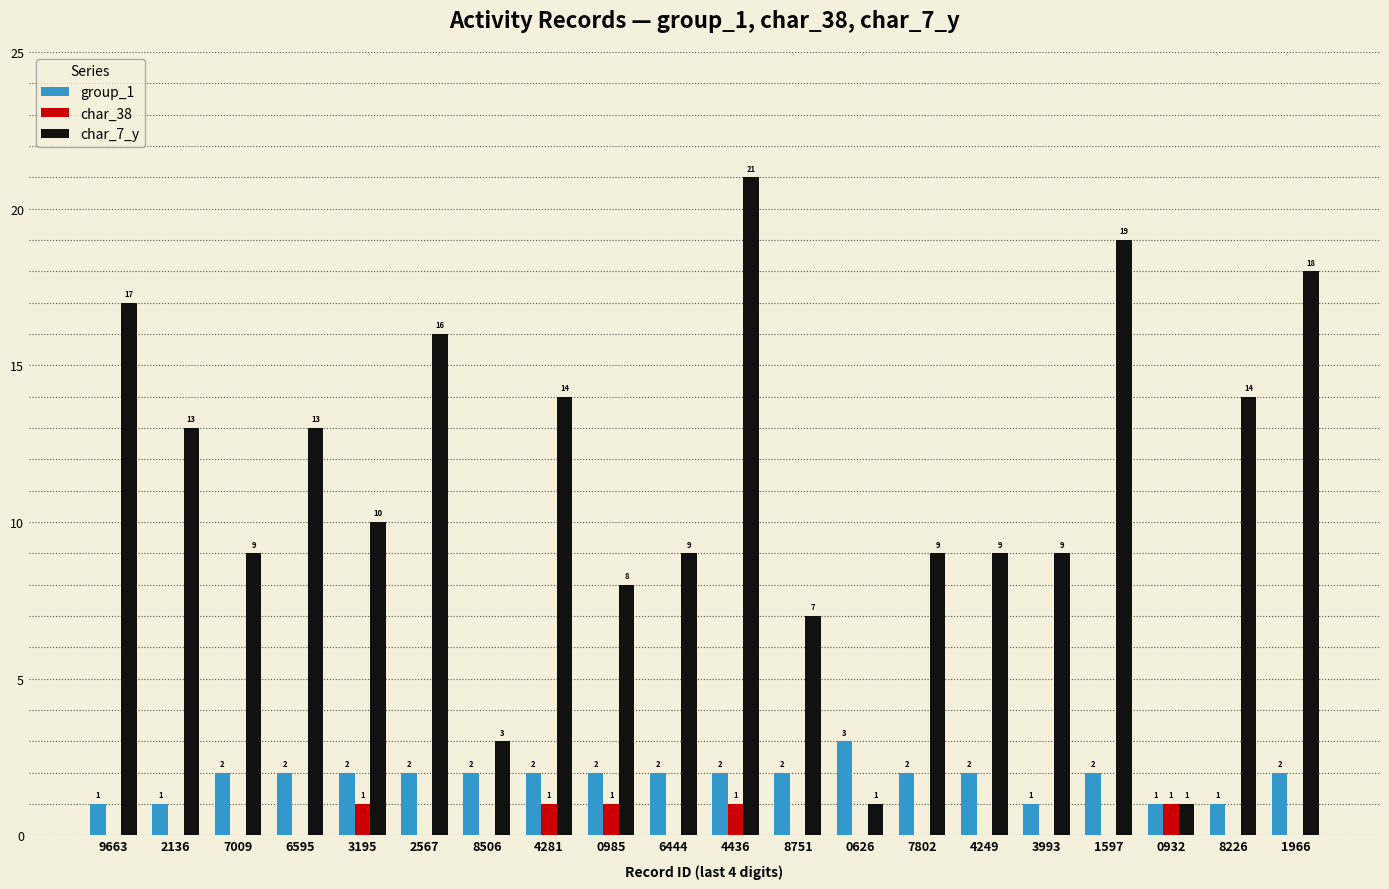

What are all the series names shown in the legend?

group_1, char_38, char_7_y